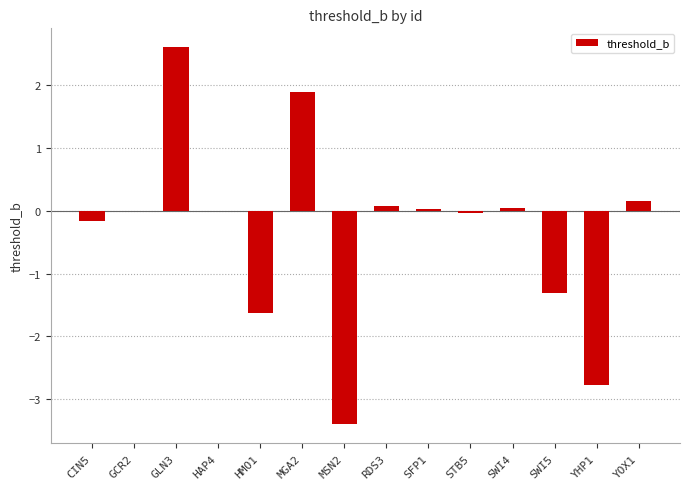

What is the greatest value displayed?

2.6